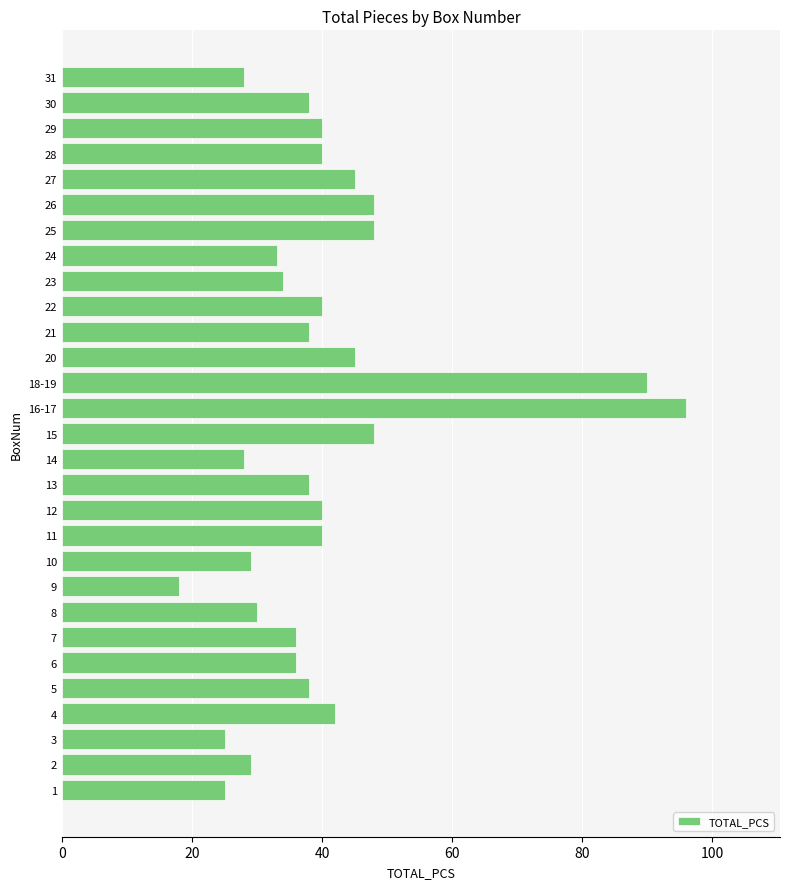

True or false: the data shows 63 at 22.

False